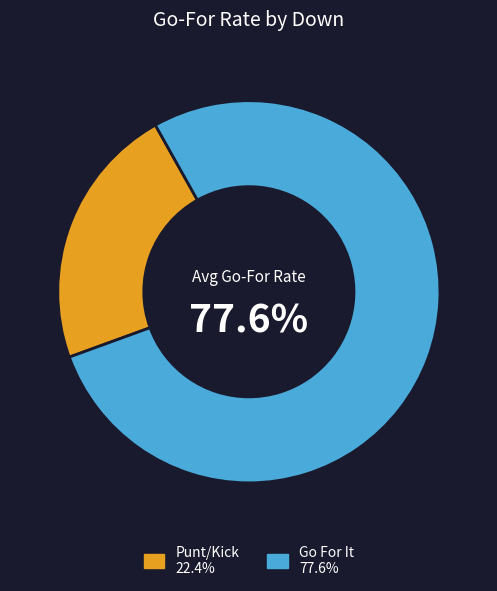

Does any single category account for the majority?

Yes